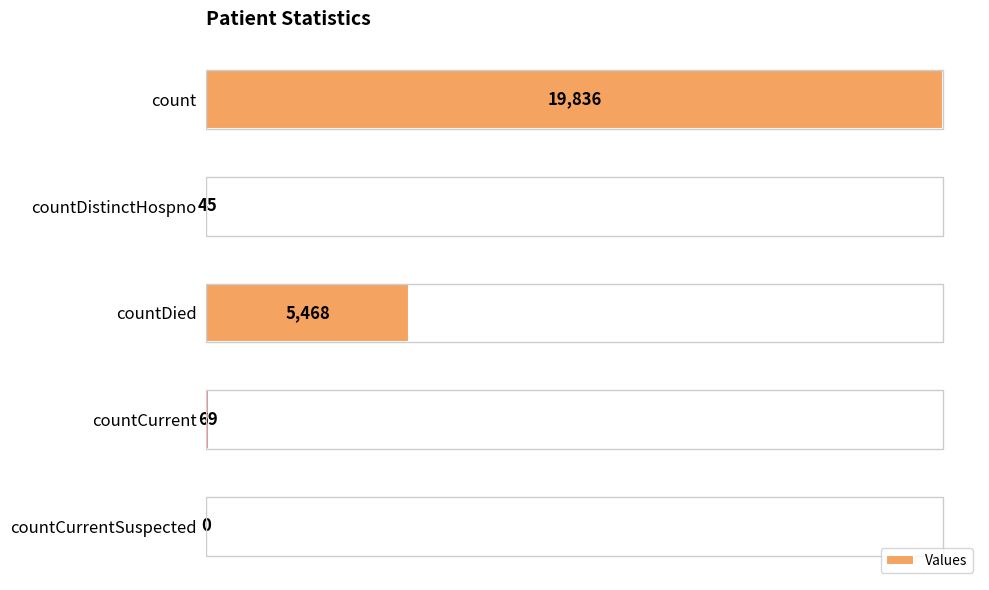

Are the bars horizontal?

Yes